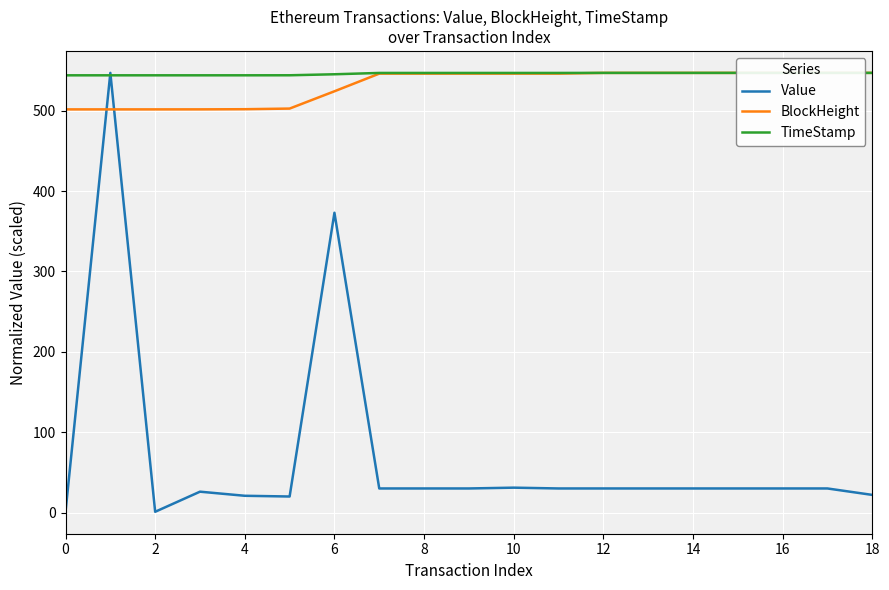

Which series has the widest spread of values?

Value